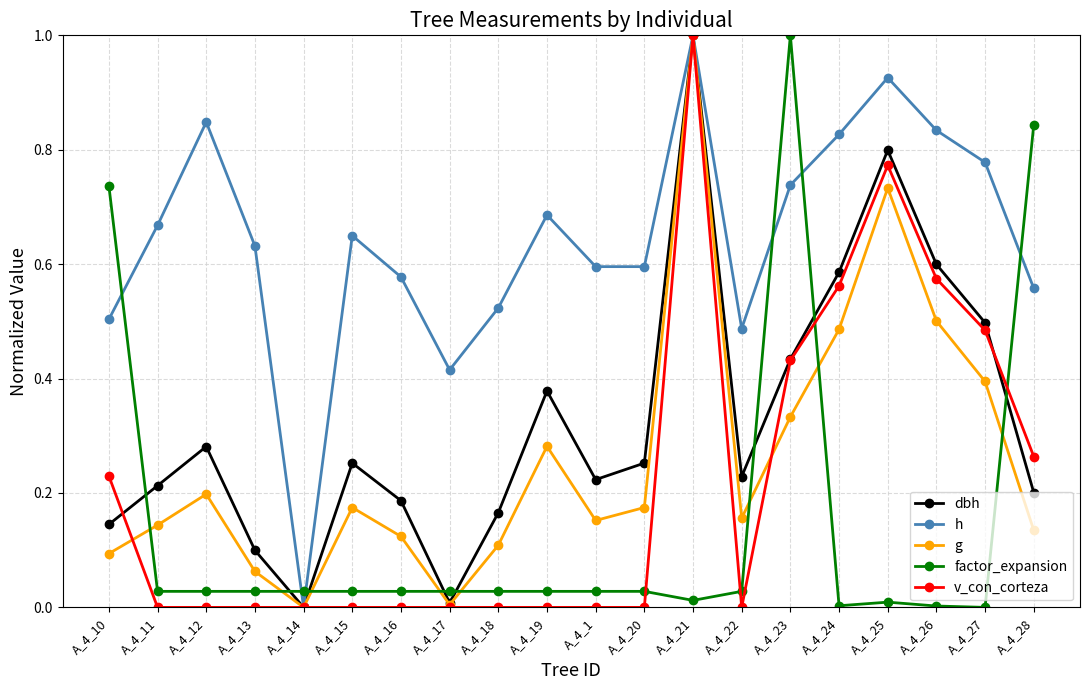

Which category has the lowest value in the h series?

A_4_14